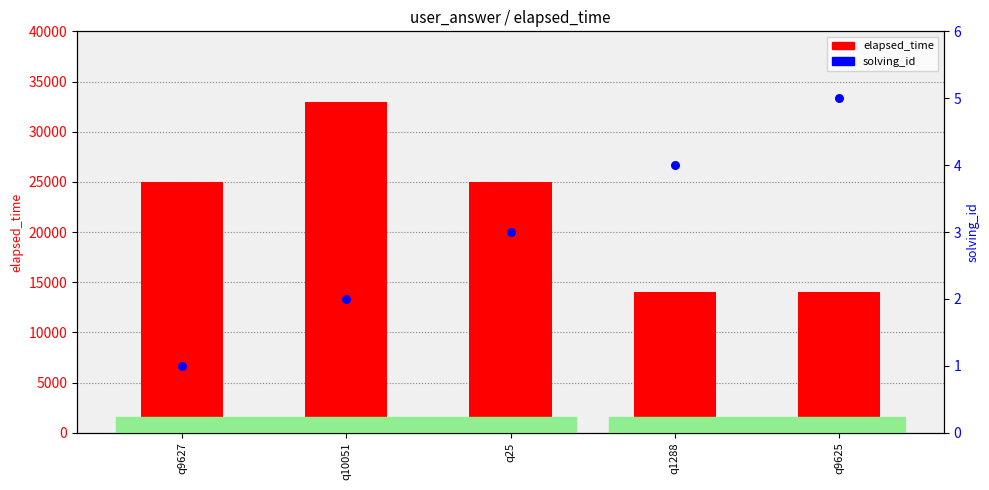

Which series reaches the minimum Y coordinate?

solving_id